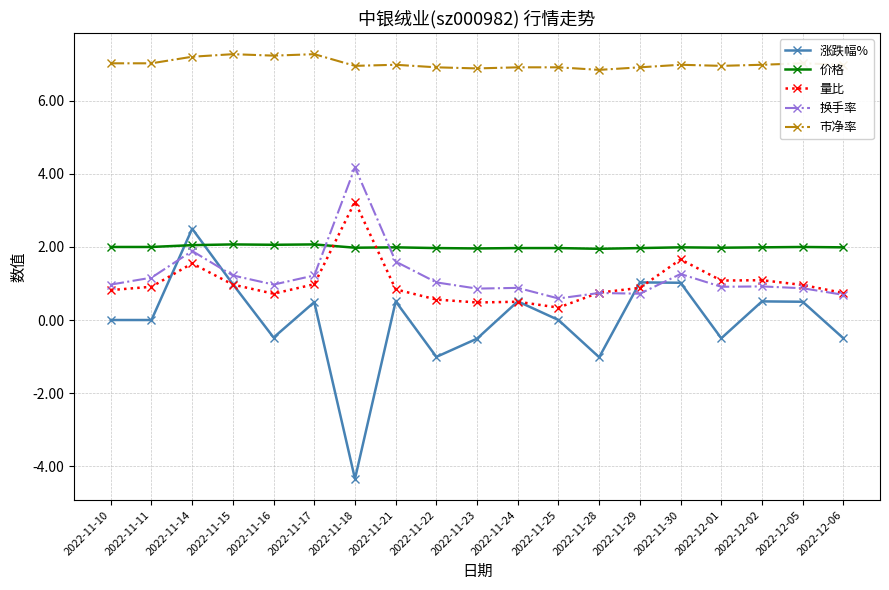

What is the label of the 1st point from the left?

2022-11-10